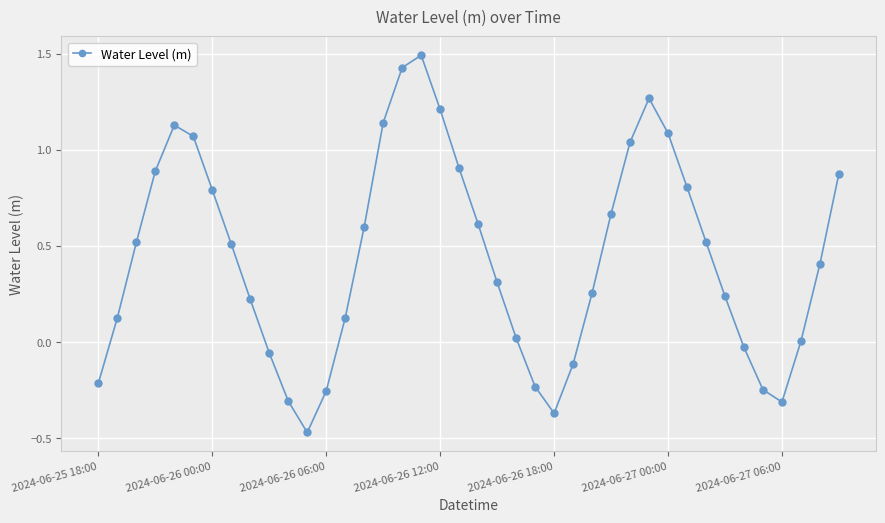

What is the difference between the maximum and minimum values?

2.0